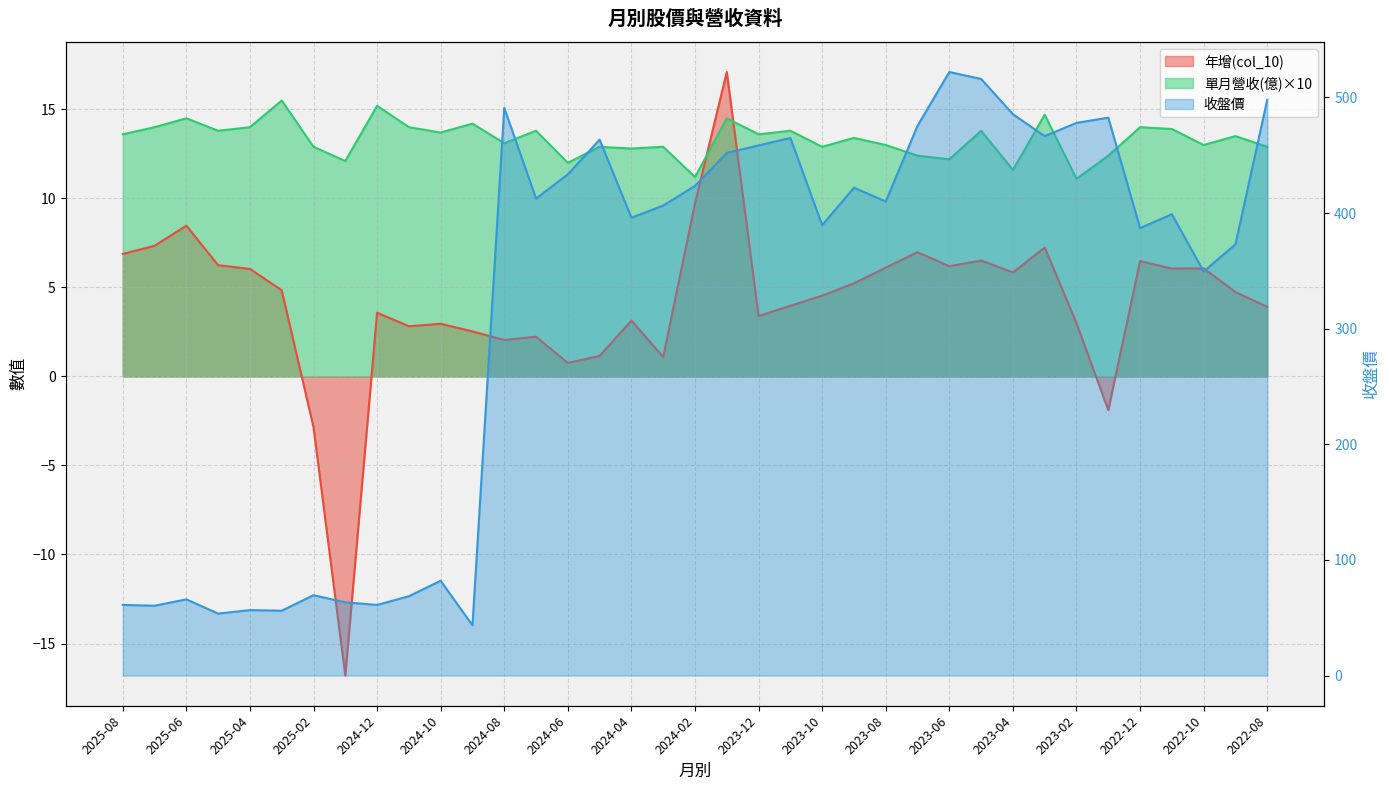

What is the maximum value for 單月營收(億)?

15.5